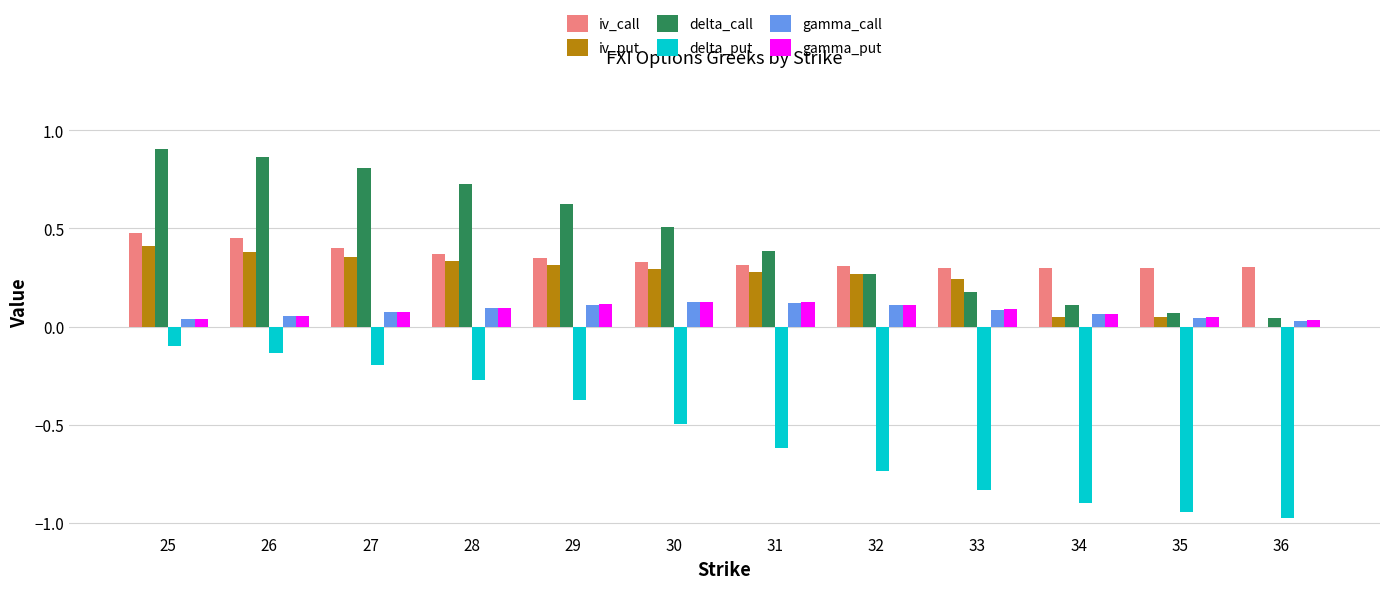

What is the sum of the delta_put values at 32 and 30?

-1.2